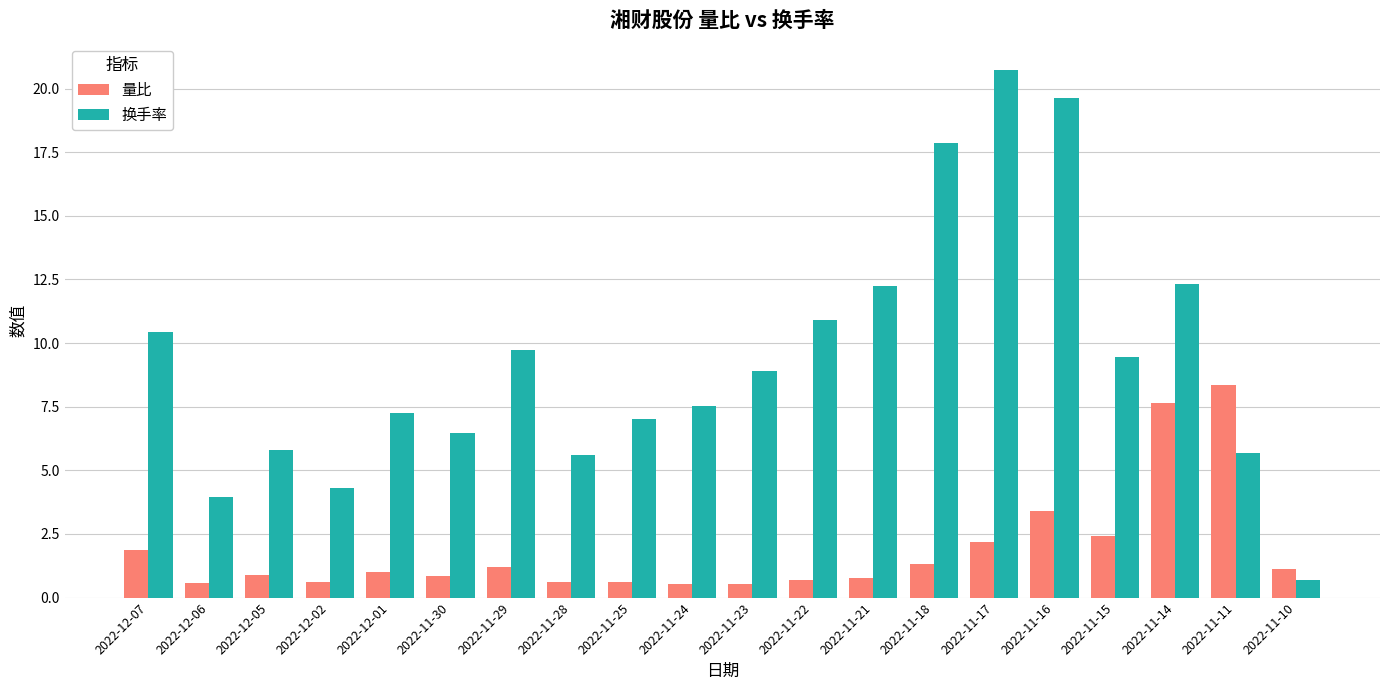

Rank the series by their maximum value, from highest to lowest.

换手率, 量比